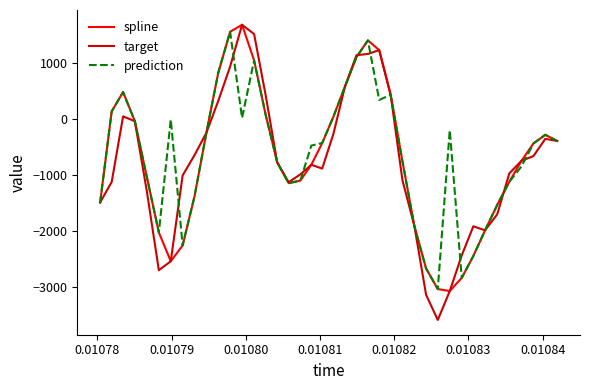

Which series has the widest spread of values?

target